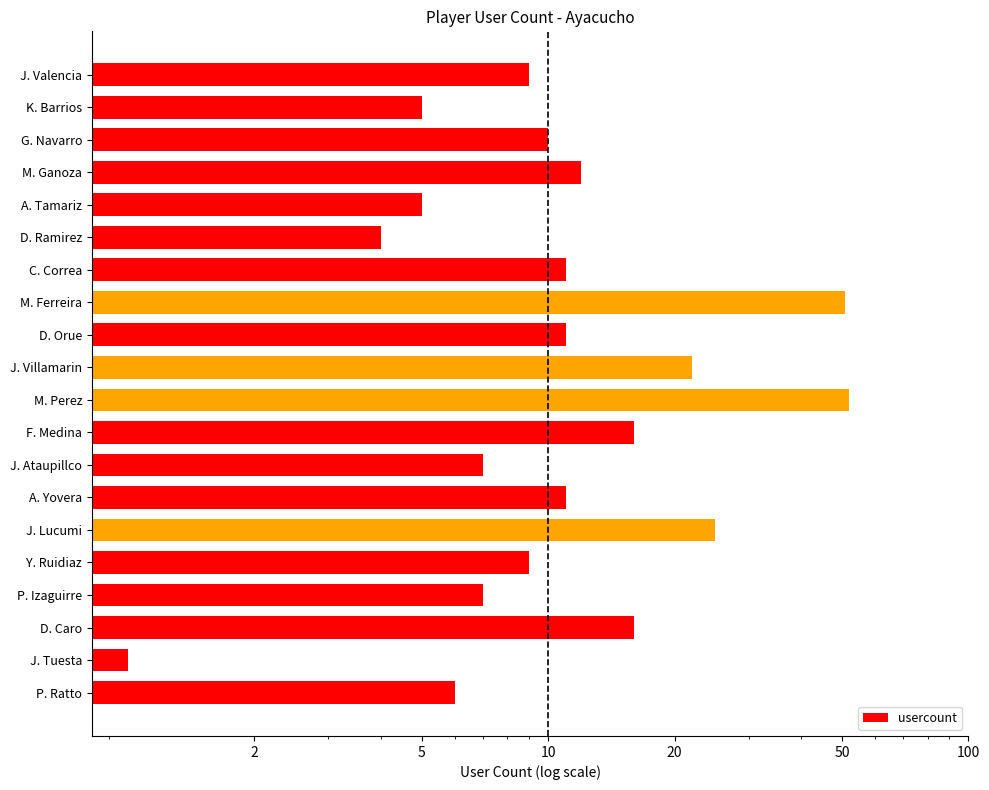

Does the chart contain stacked bars?

No